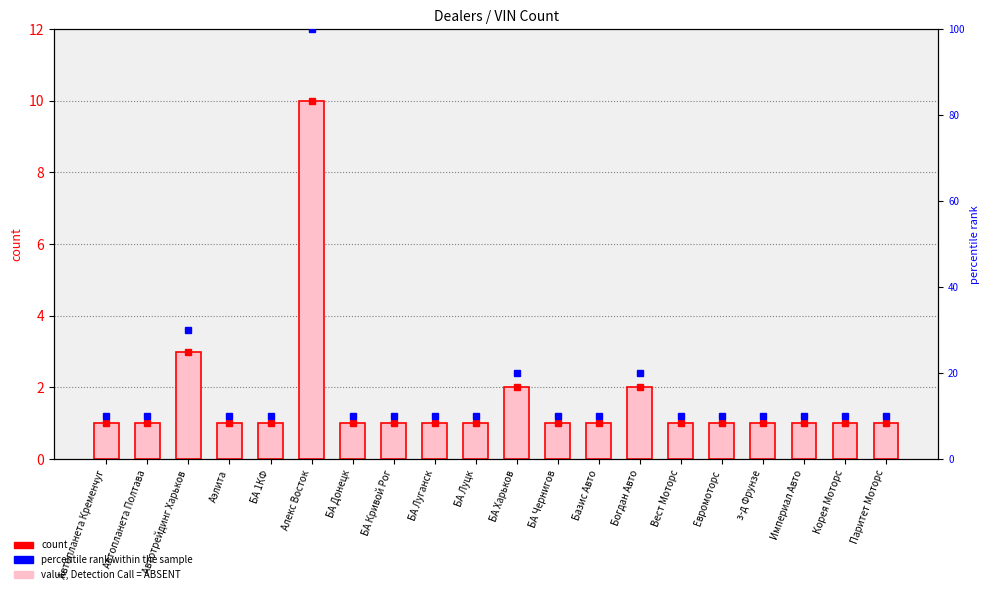

What is the change in value from Автотрейдинг Харьков to Вест Моторс?

-2